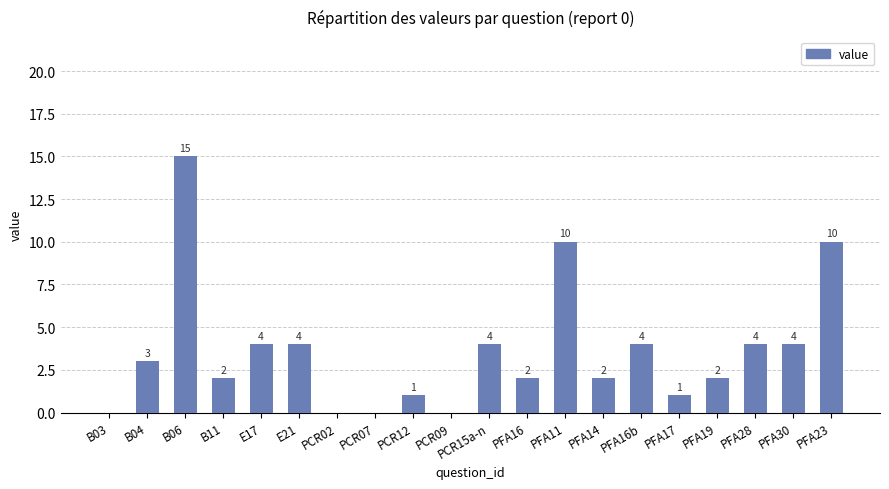

Is it true that the value at PFA16 is 1?

False